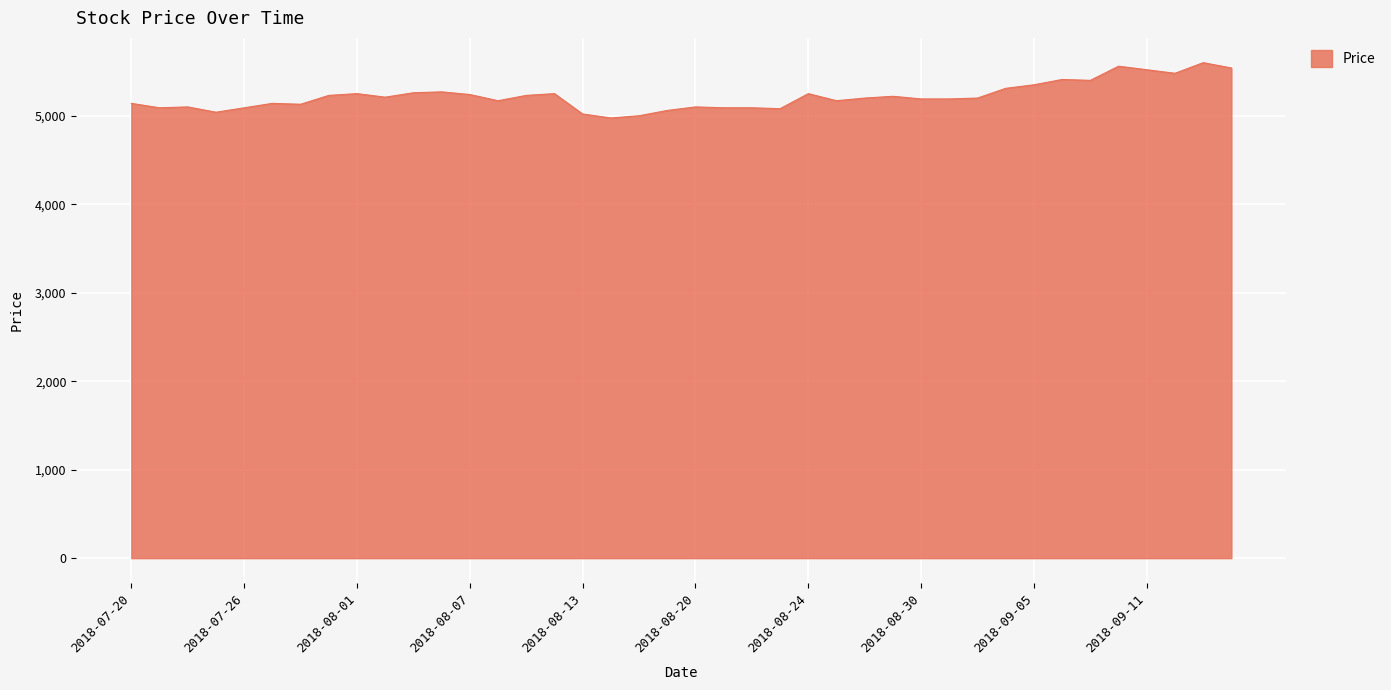

What is the minimum value shown in the chart?

4975